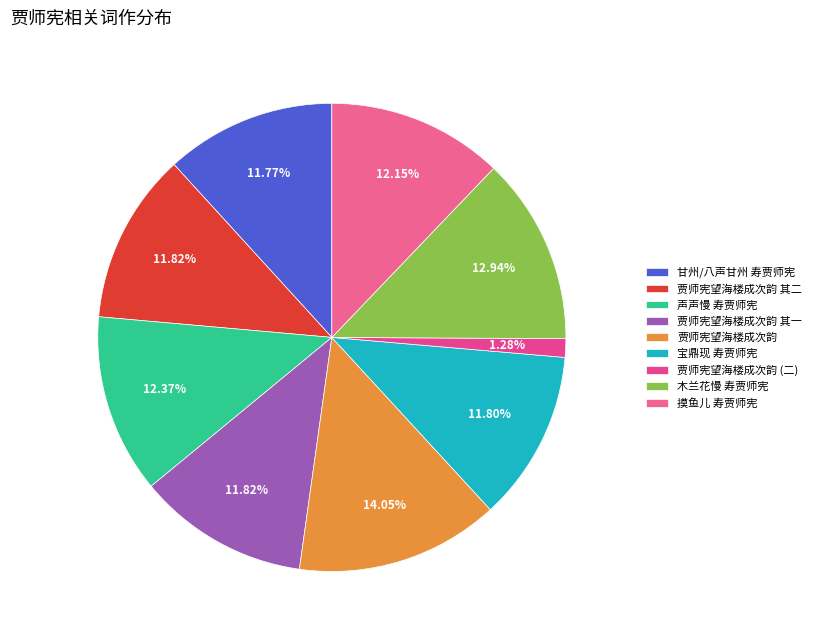

To the nearest percent, what is the combined percentage of 声声慢 寿贾师宪 and 宝鼎现 寿贾师宪?

24%